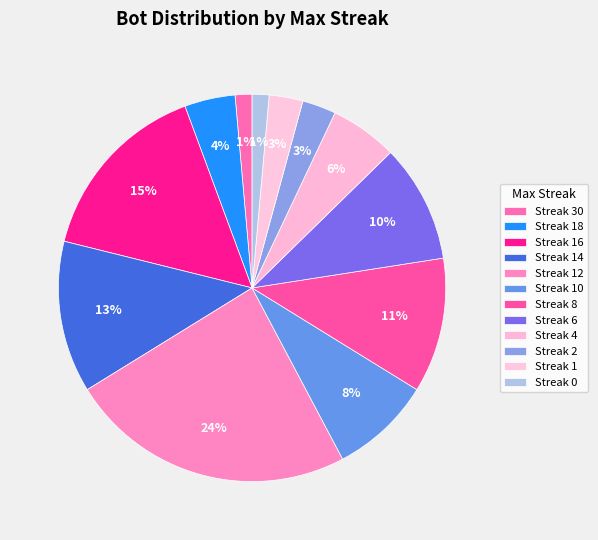

To the nearest percent, what is the average slice percentage?

8%